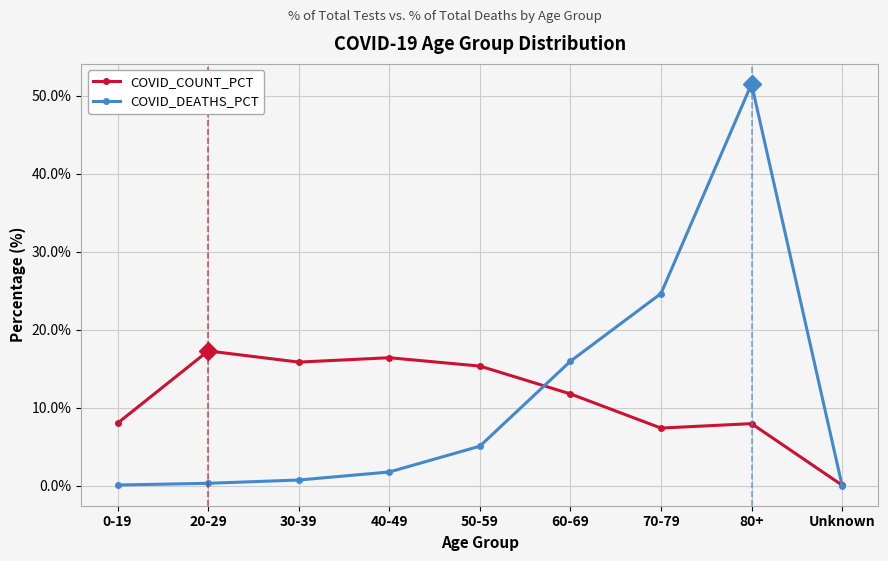

Rank the series by their maximum value, from highest to lowest.

COVID_DEATHS_PCT, COVID_COUNT_PCT